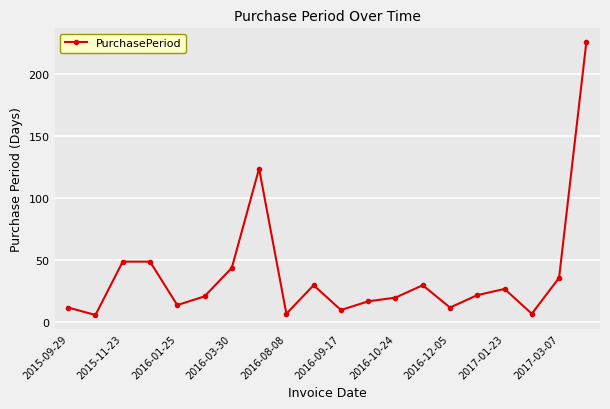

True or false: the data has more than 1 interior local peaks.

True